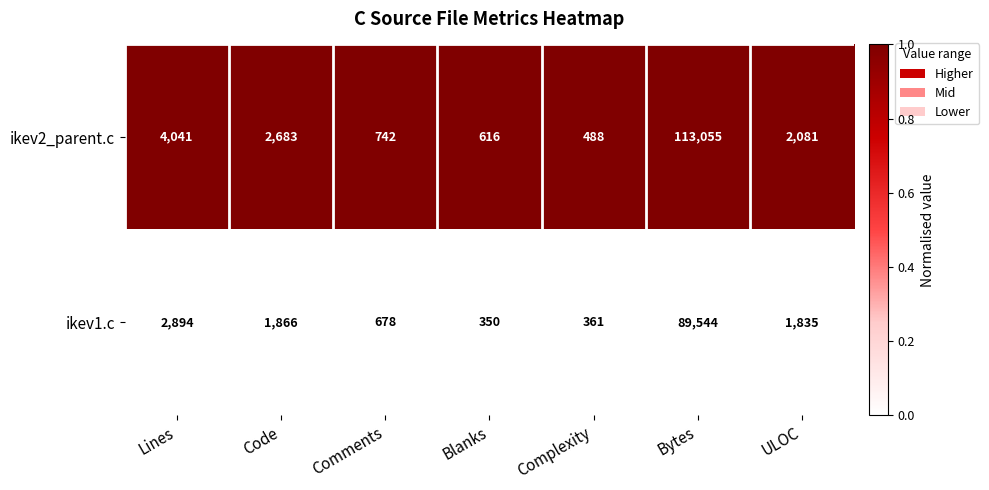

What is the greatest value displayed?

113055